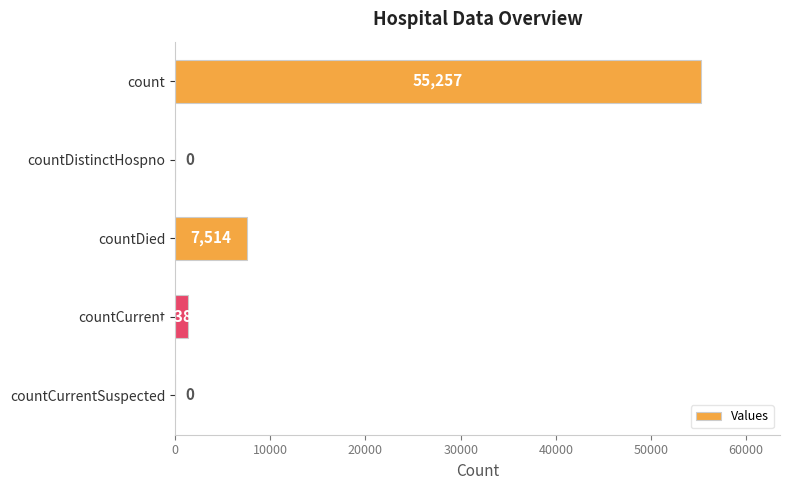

Reading top to bottom, what are all the values shown in this chart?

count=55257	countDistinctHospno=0	countDied=7514	countCurrent=1384	countCurrentSuspected=0